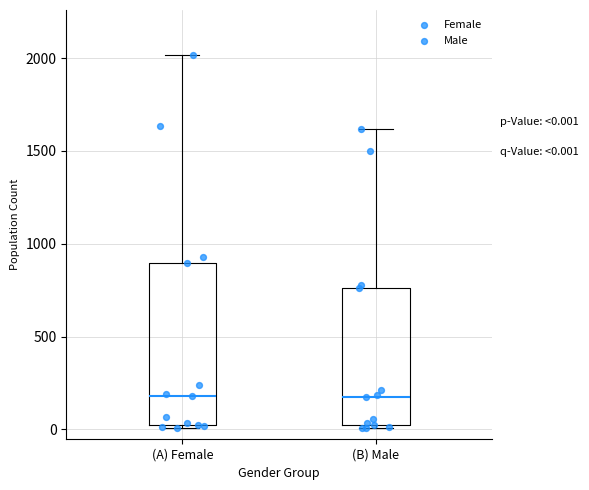

Which box is the tallest, from its lower edge to its upper edge?

(A) Female